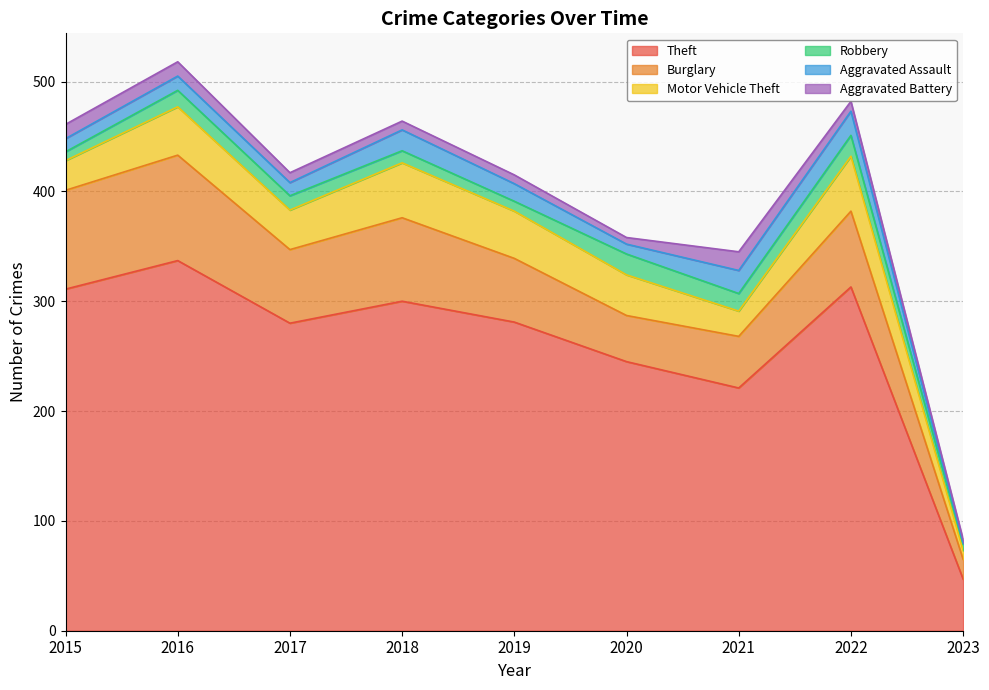

Rank the series by their maximum value, from highest to lowest.

Theft, Burglary, Motor Vehicle Theft, Aggravated Assault, Robbery, Aggravated Battery